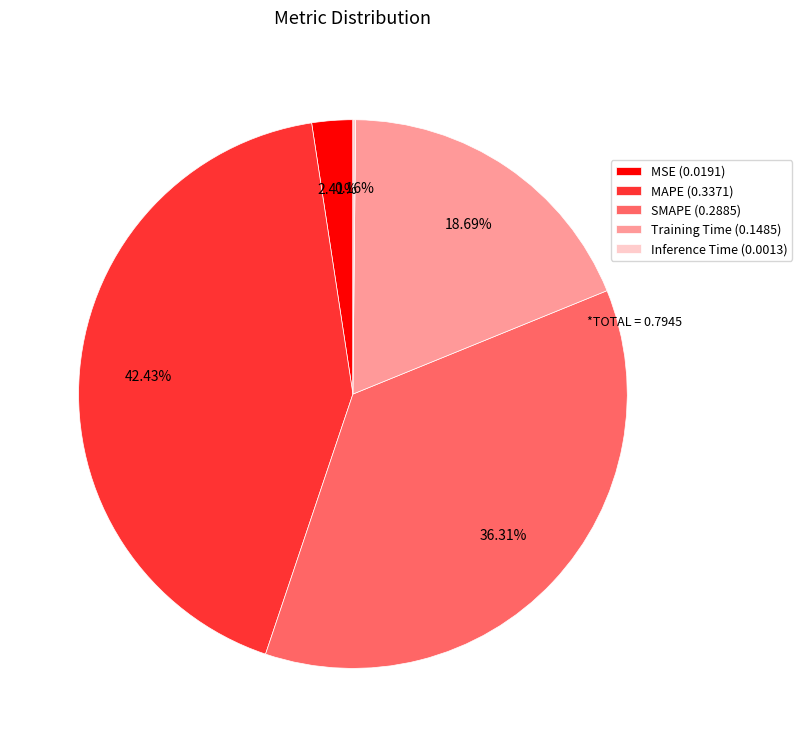

True or false: MSE accounts for 2% of the total.

True